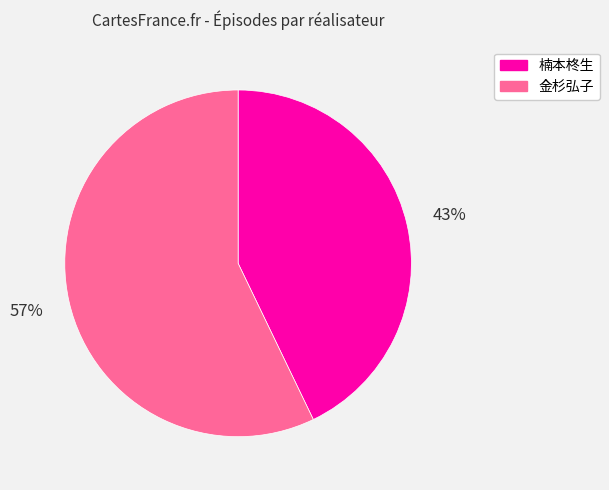

Which has a higher value, 金杉弘子 or 楠本柊生?

金杉弘子